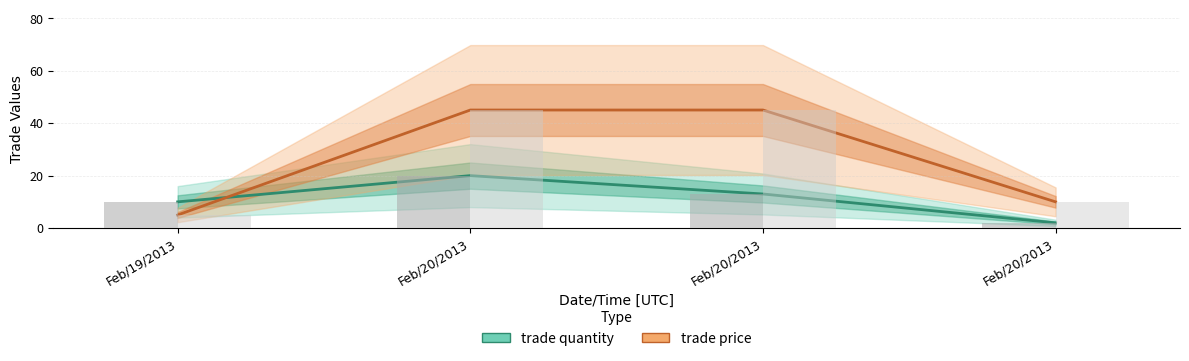

How many bars are there in each group?

2